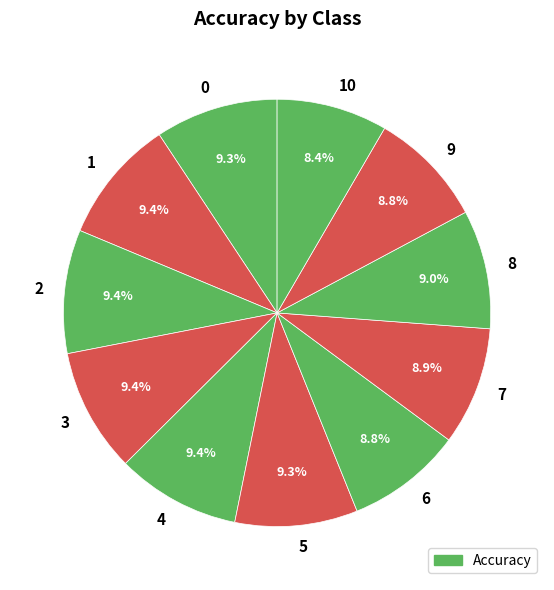

Is 1 the majority of the pie?

No